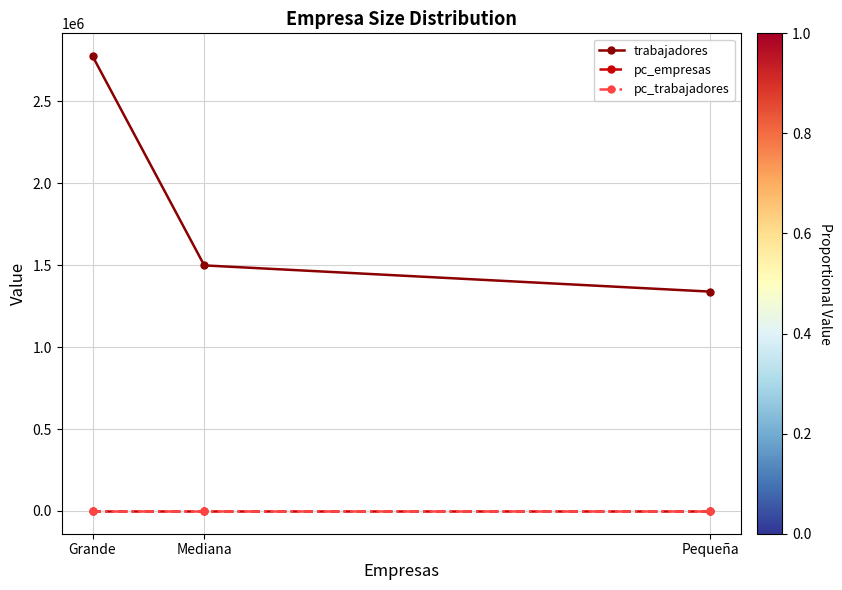

What is the difference between the maximum and minimum values in the trabajadores series?

1436702.8